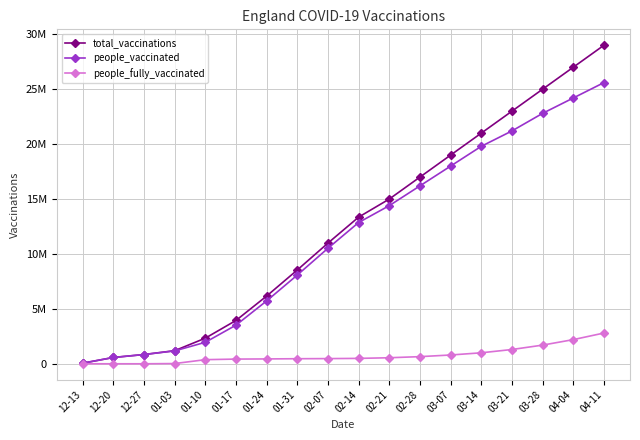

What is the total value across all series at 02-07?

21982730